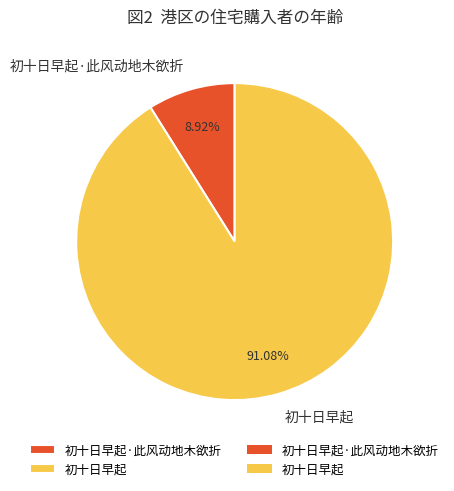

What percentage is the 初十日早起·此风动地木欲折 slice, to the nearest percent?

9%